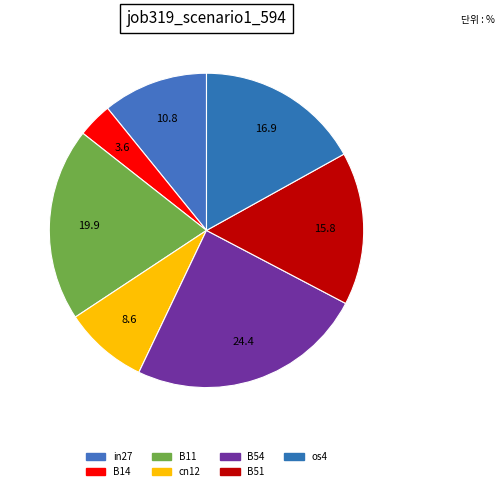

To the nearest percent, what is the difference between the largest and smallest slice percentages?

21%